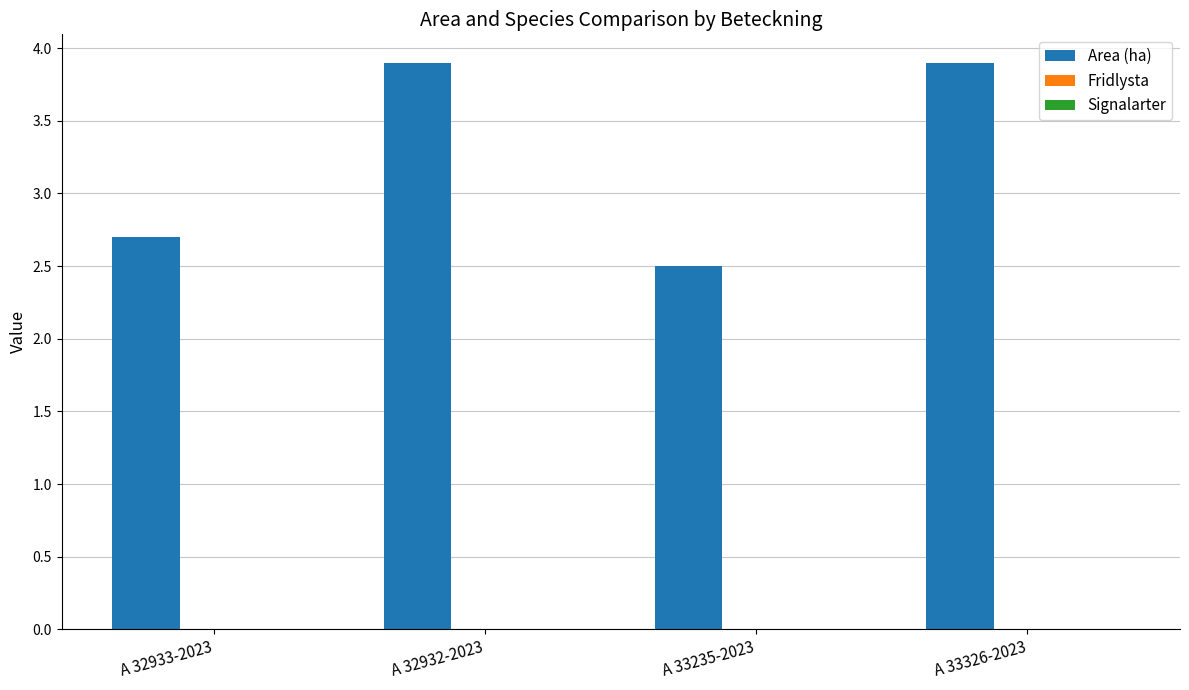

At which category does the chart reach its minimum across all series?

A 33235-2023